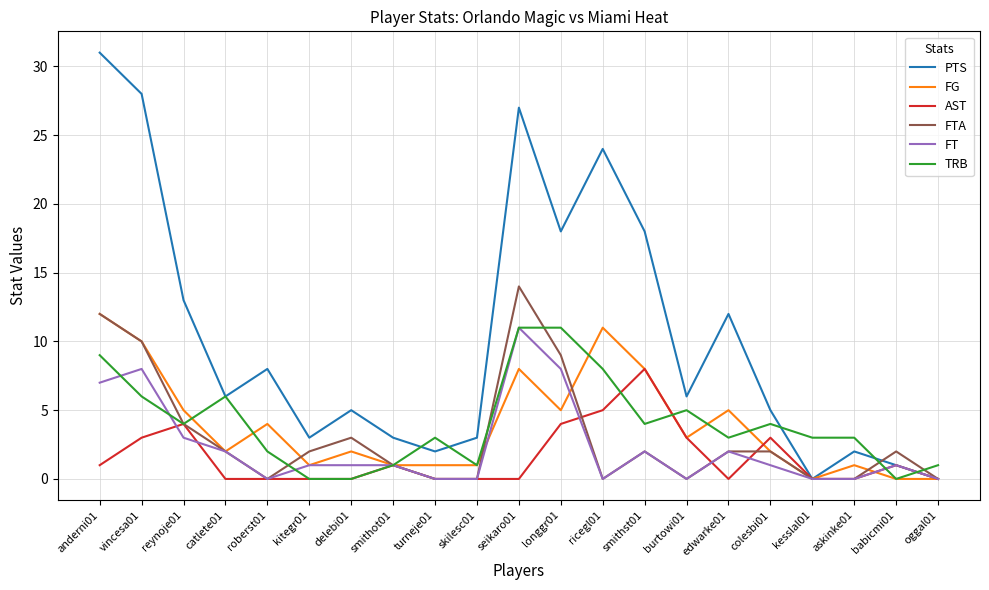

How many lines are shown in the chart?

6